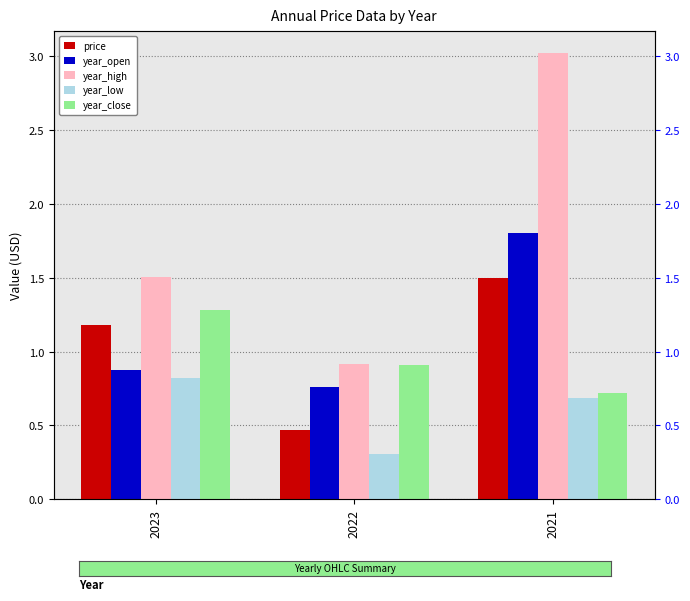

How many categories are shown in the chart?

3